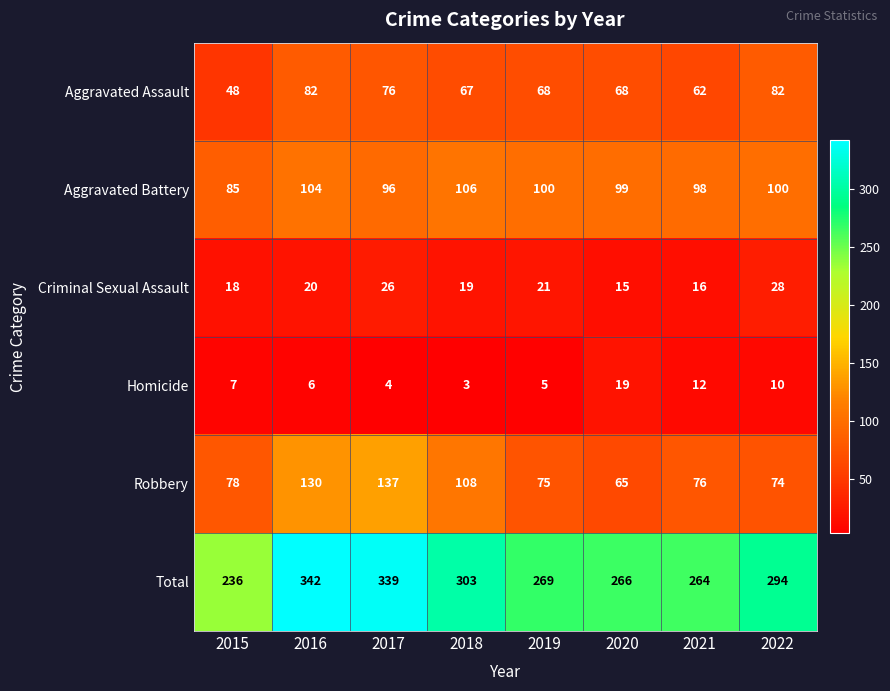

The Robbery series shows 78 at 2015. True or false?

True